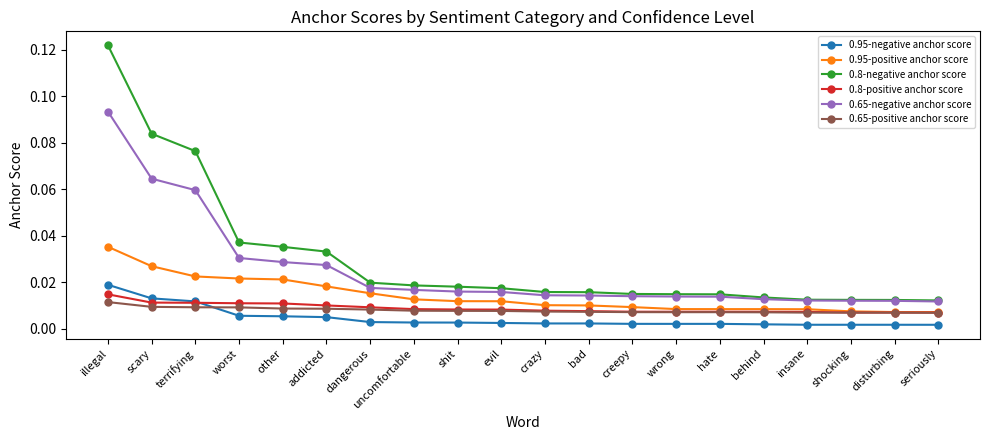

At how many categories does at least one series exceed 0?

20